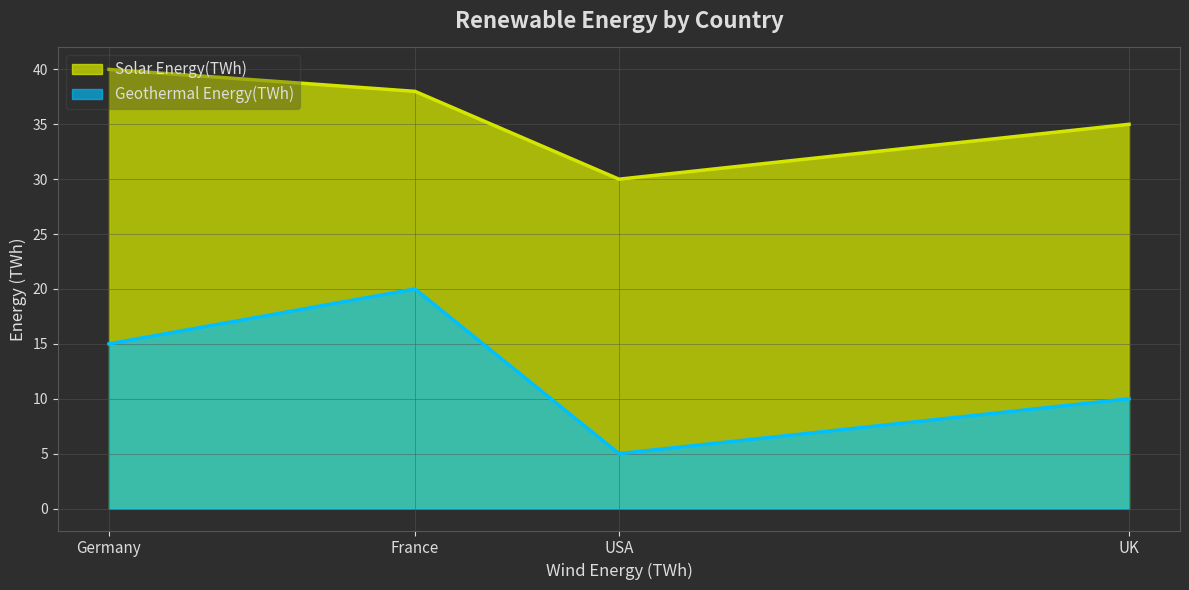

Reading right to left, what are all the values shown in this chart?

Solar Energy(TWh): France=38	Germany=40	UK=35	USA=30
Geothermal Energy(TWh): France=20	Germany=15	UK=10	USA=5